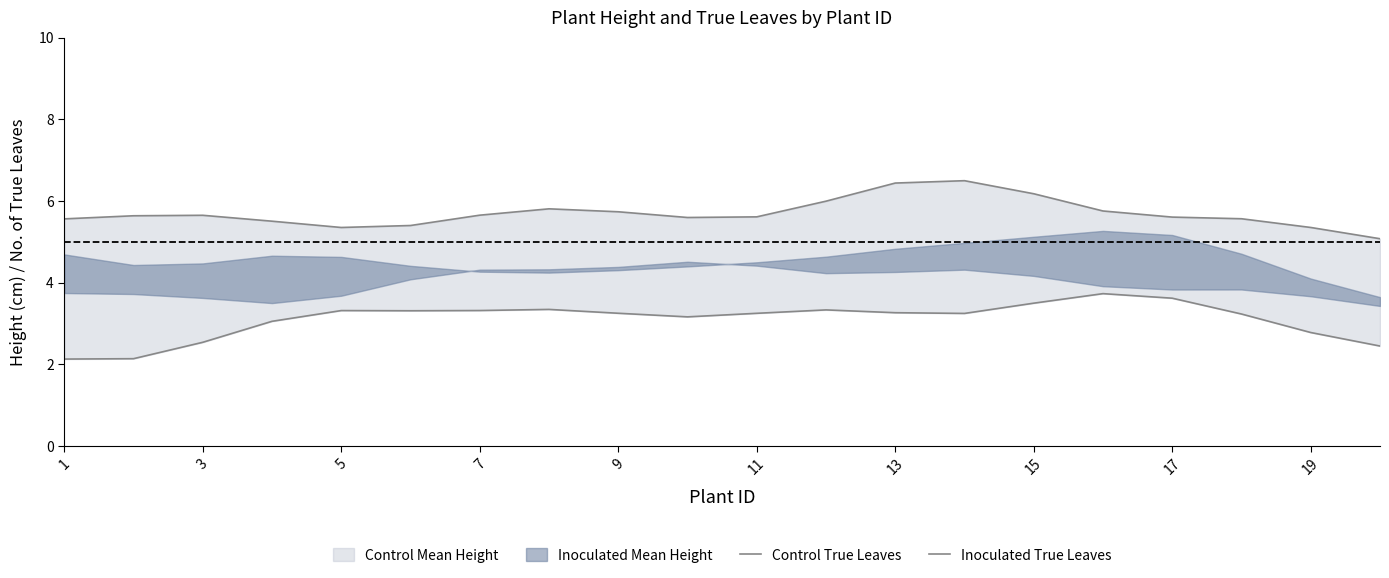

Reading left to right, transcribe all the data shown in this chart.

Control True Leaves: 5.6	5.6	5.7	5.5	5.4	5.4	5.7	5.8	5.7	5.6	5.6	6.0	6.4	6.5	6.2	5.8	5.6	5.6	5.4	5.1
Inoculated True Leaves: 2.1	2.1	2.5	3.1	3.3	3.3	3.3	3.3	3.3	3.2	3.3	3.3	3.3	3.2	3.5	3.7	3.6	3.2	2.8	2.4